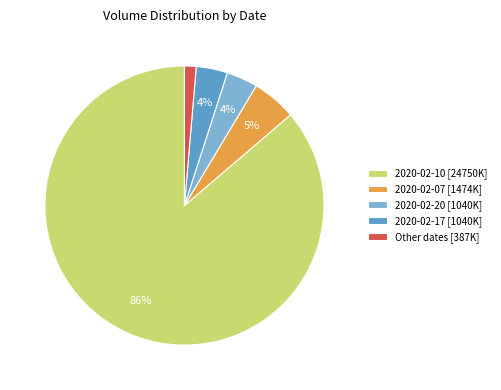

Does 2020-02-20 [1040K] represent more than half of the total?

No